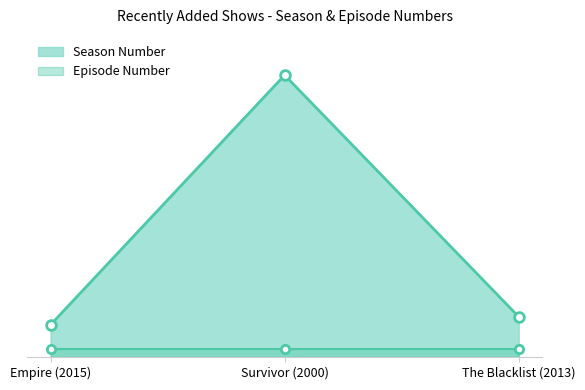

What is the label of the 2nd point from the left?

Survivor (2000)